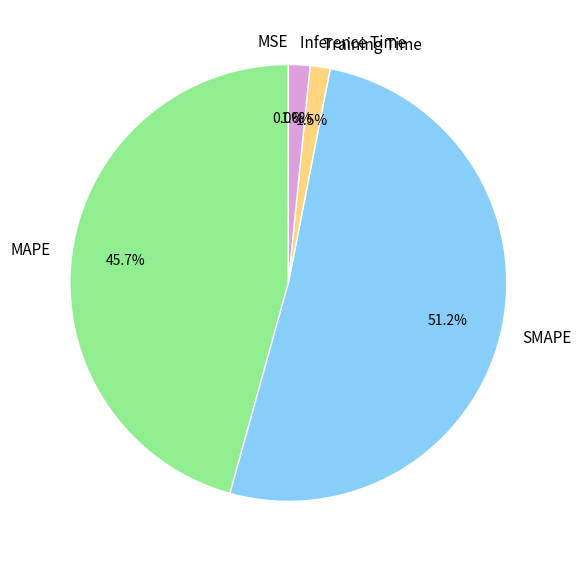

Which has a higher value, SMAPE or MAPE?

SMAPE